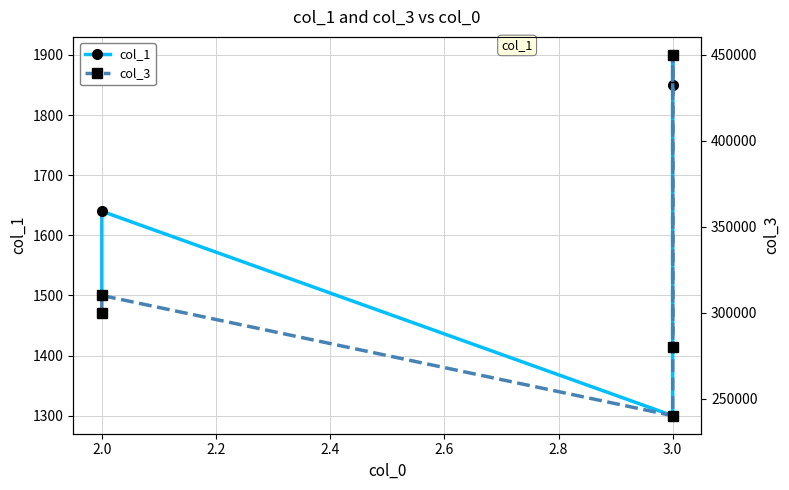

How many data points in col_1 are above 1640?

2